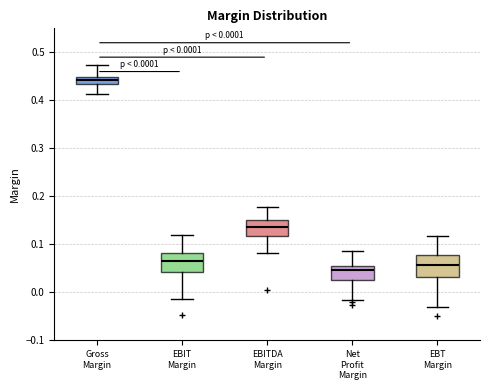

Which box's median line is the highest?

Gross Margin